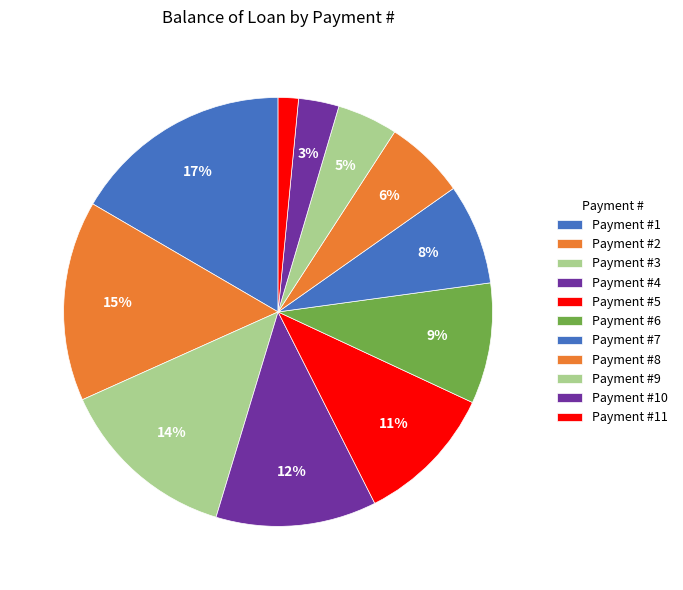

How many segments does this pie chart have?

11